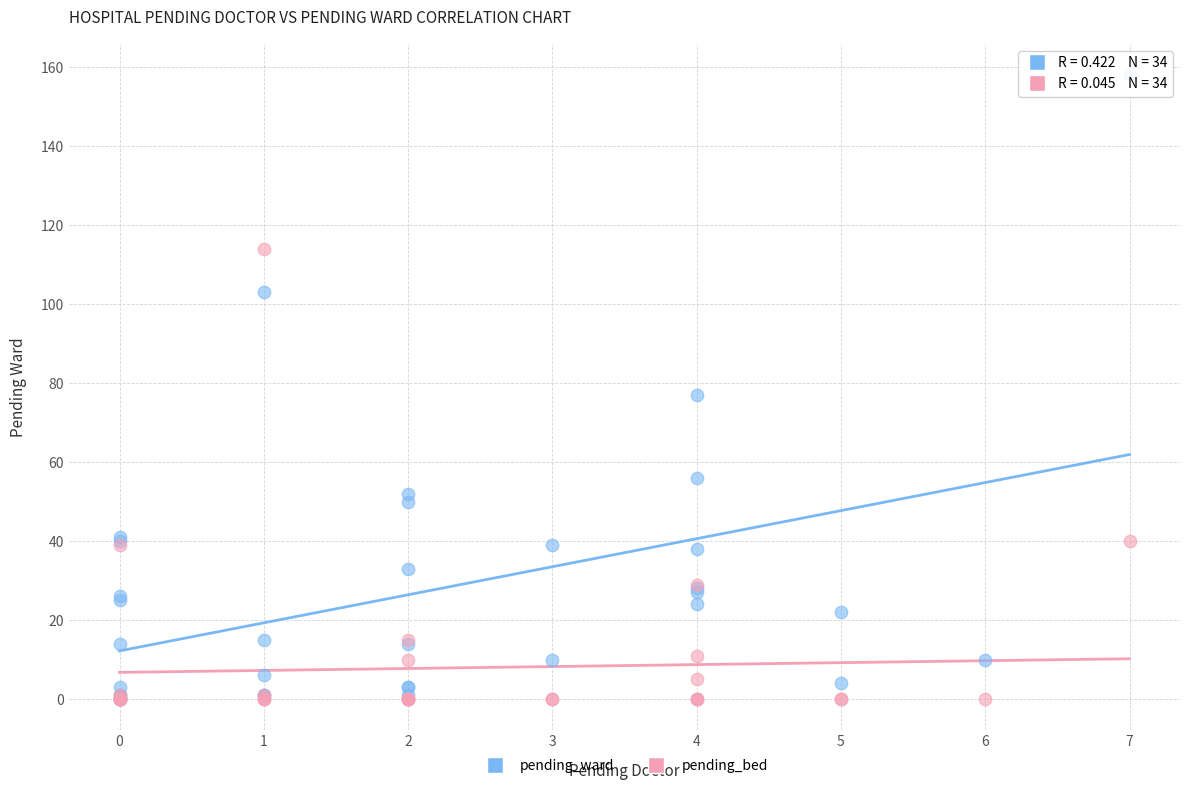

Across all series, what Y value is closest to 79?

77